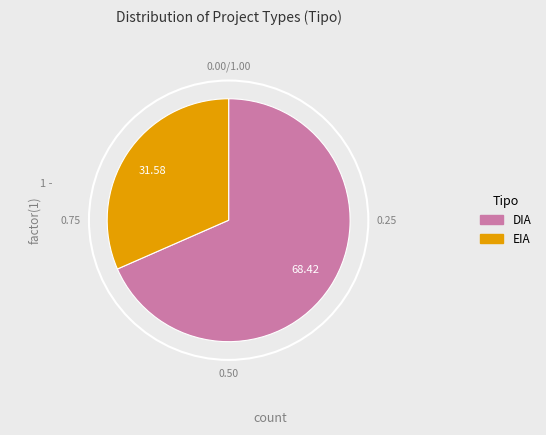

How many slices are in this pie chart?

2